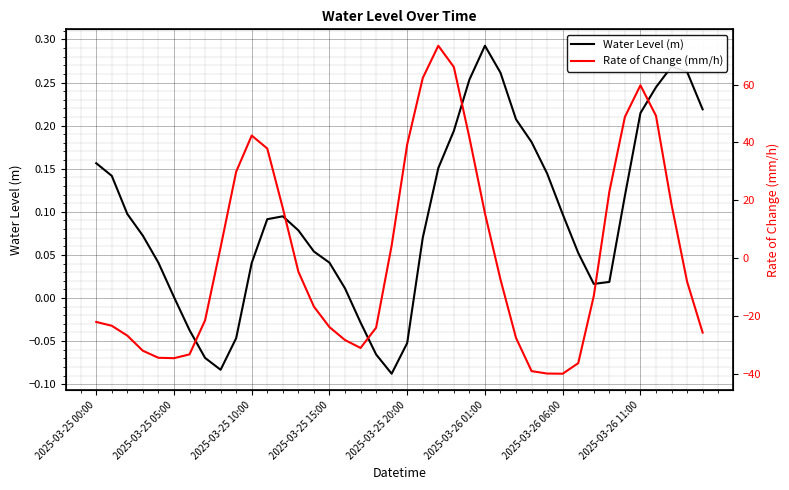

Between 29 and 21, which is larger?

29